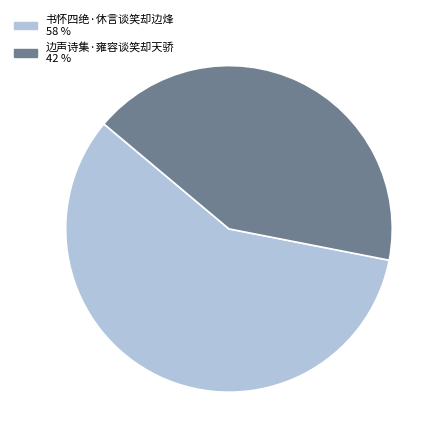

How many slices are in this pie chart?

2